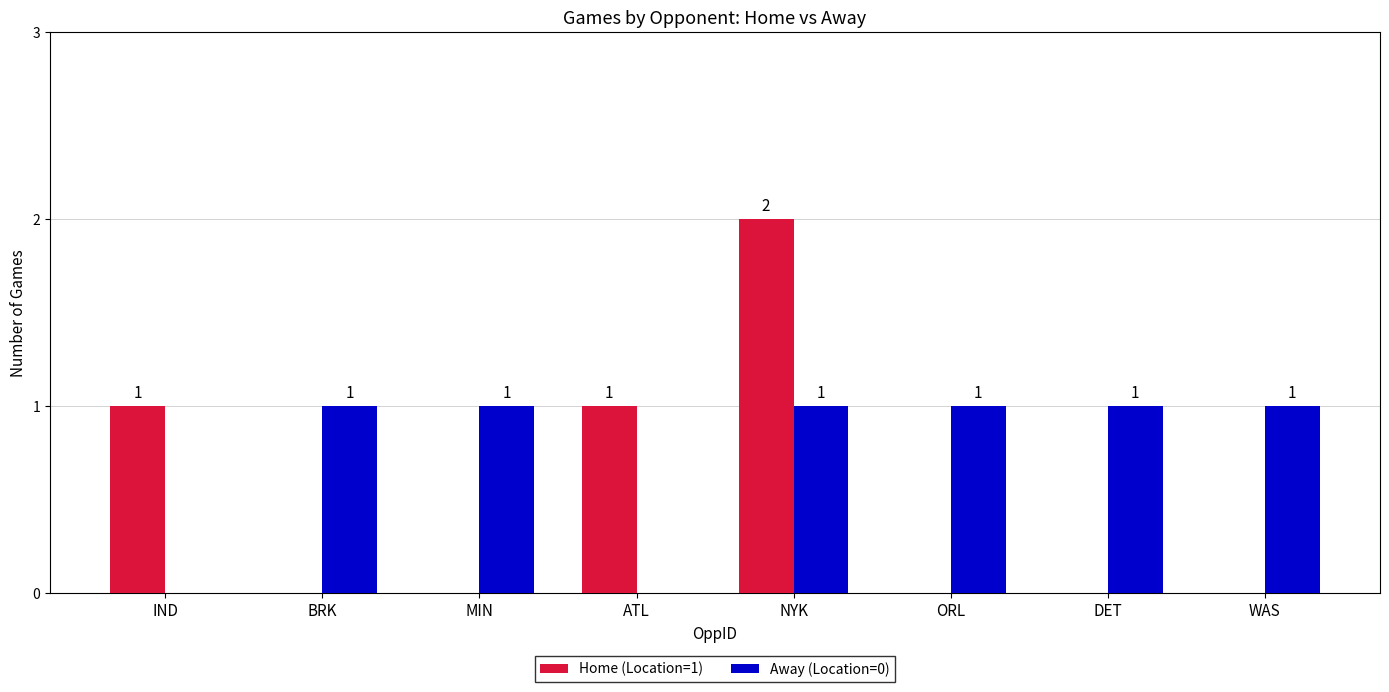

What is the sum of all Away (Location=0) values?

6